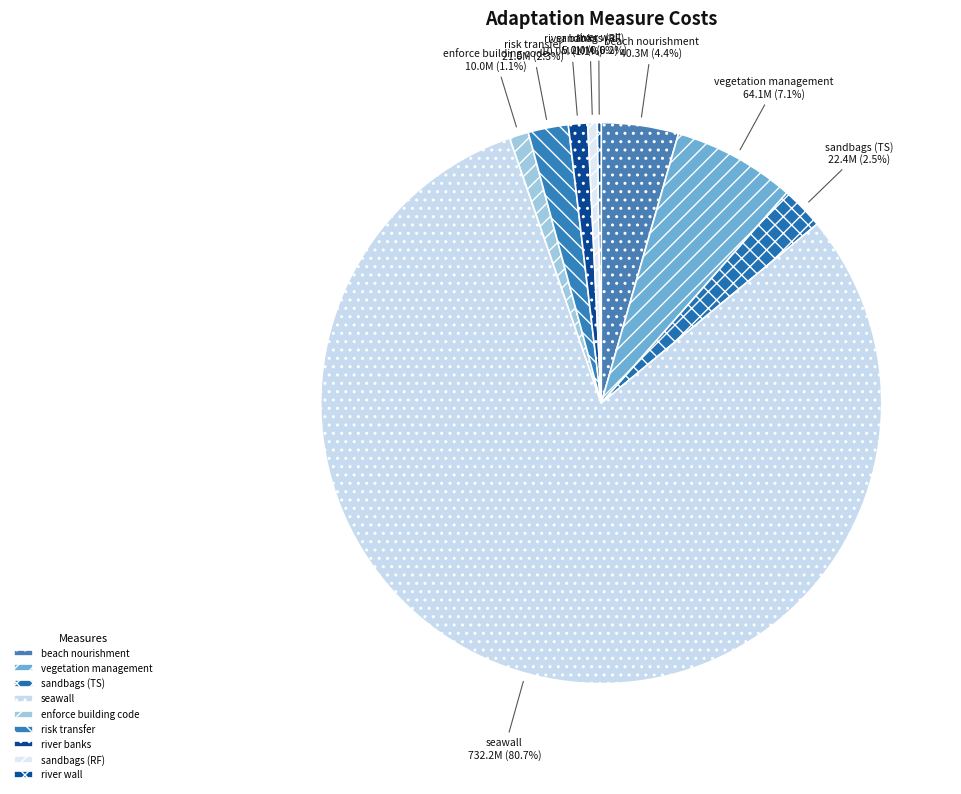

Combined, what portion of the pie is risk transfer and seawall?

83.0%